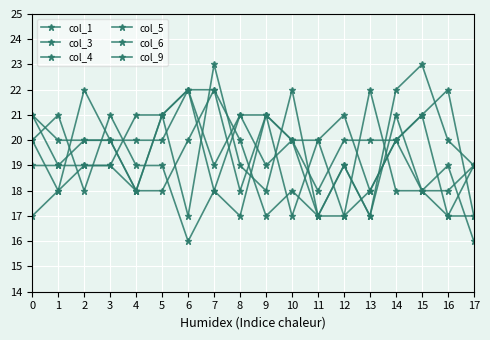

At which category does col_3 reach its first local valley?

9